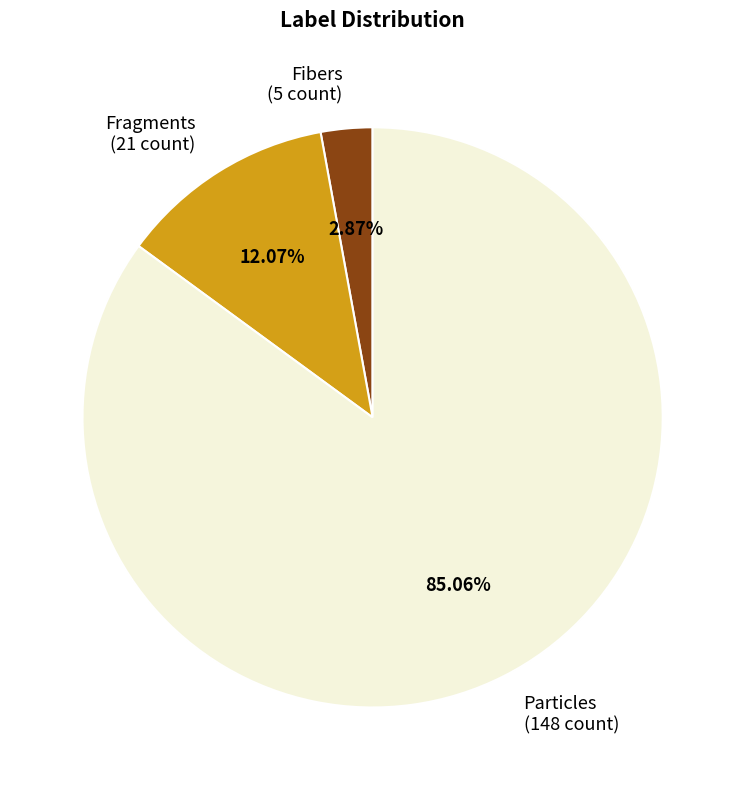

Which category has the biggest portion of the pie?

Particles